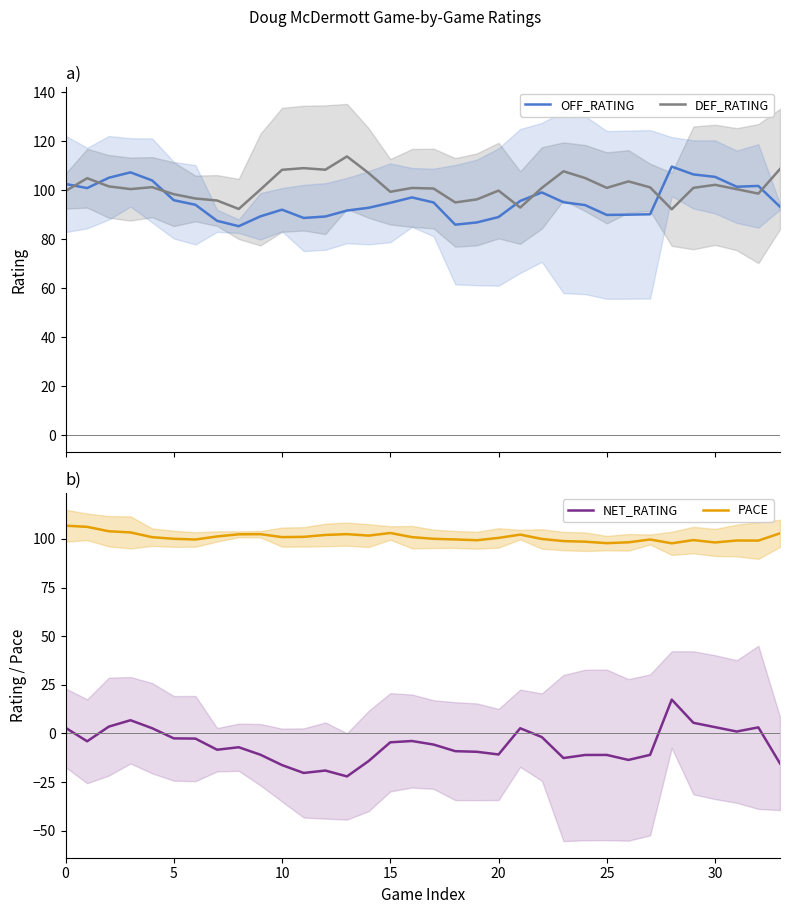

Which series has the widest spread of values?

NET_RATING